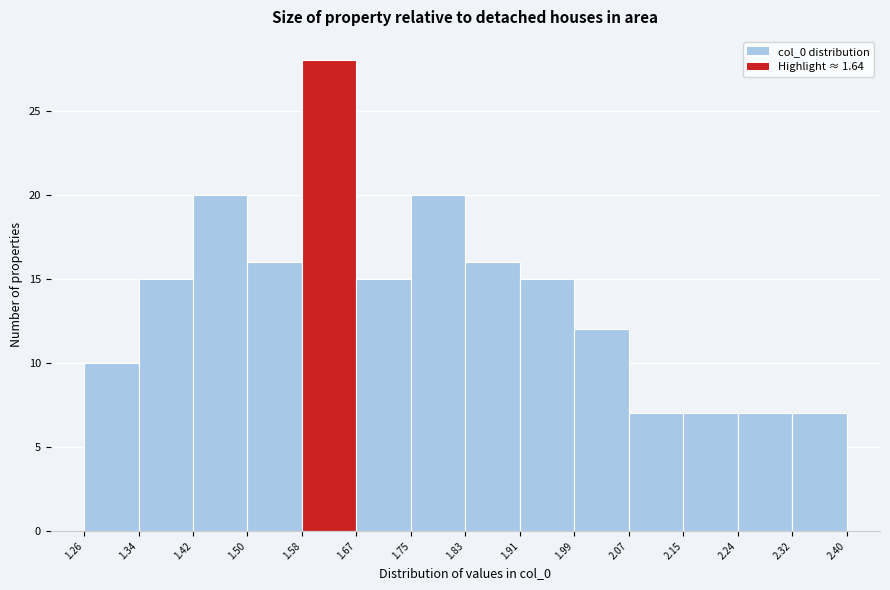

Reading left to right, transcribe this chart: for each bar, give the range it covers on the x-axis and its height. The values are not printed on the chart, so give them approximately, as read against the axis.

1.26 to 1.34: 10
1.34 to 1.42: 15
1.42 to 1.50: 20
1.50 to 1.58: 16
1.58 to 1.67: 28
1.67 to 1.75: 15
1.75 to 1.83: 20
1.83 to 1.91: 16
1.91 to 1.99: 15
1.99 to 2.07: 12
2.07 to 2.15: 7
2.15 to 2.24: 7
2.24 to 2.32: 7
2.32 to 2.40: 7